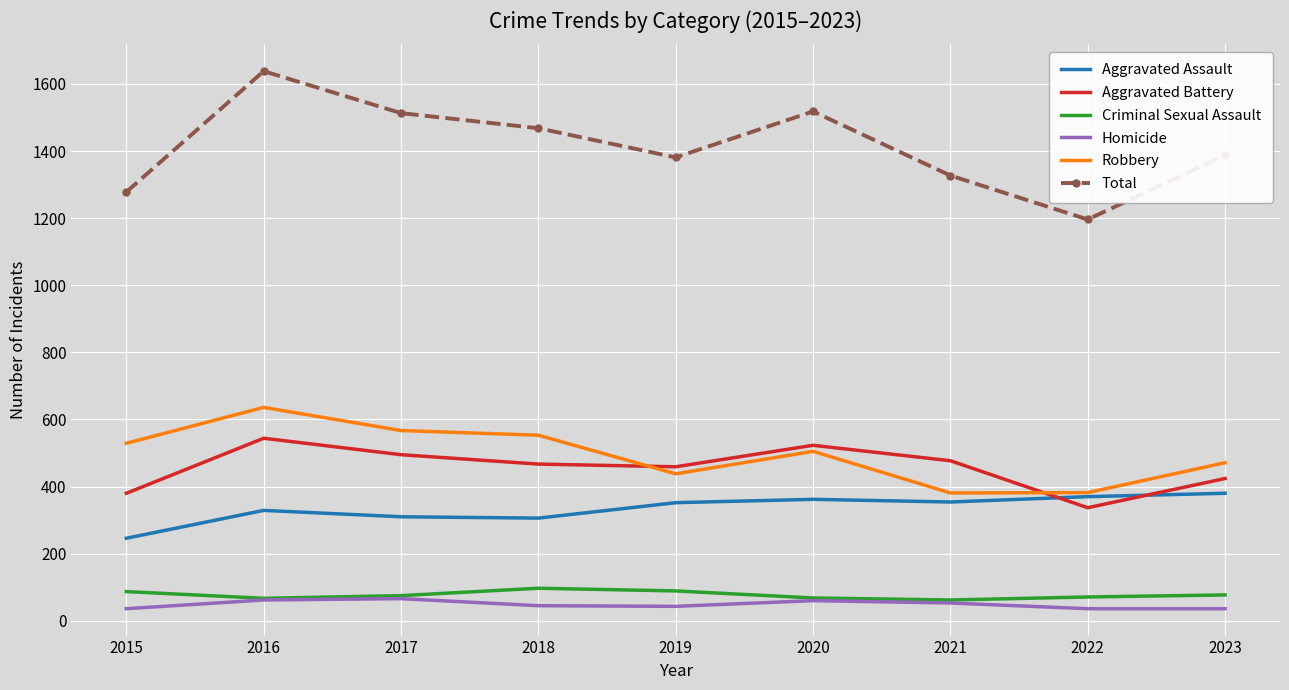

Which series has the largest range (max minus min)?

Total